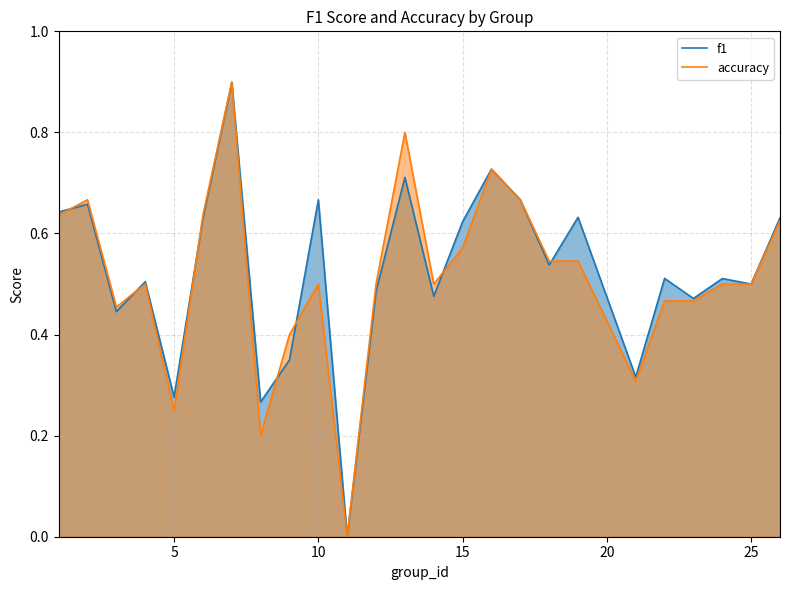

True or false: f1 and accuracy intersect in this chart.

True